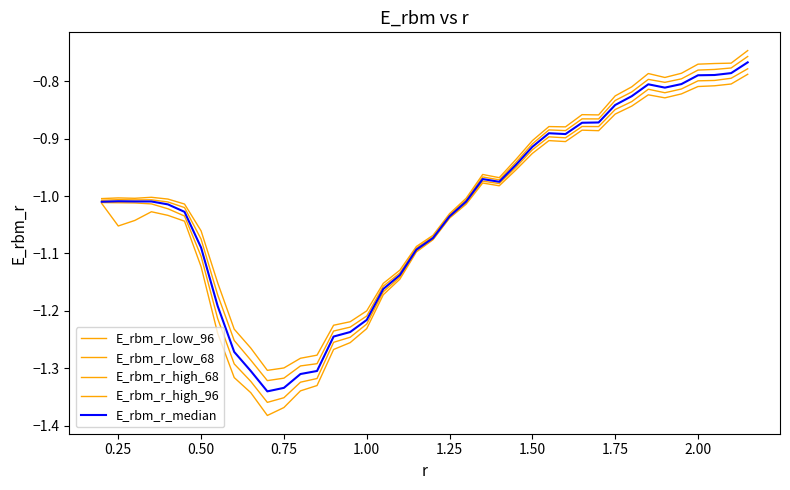

What is the difference between the maximum and minimum values in the E_rbm_r_low_68 series?

0.6